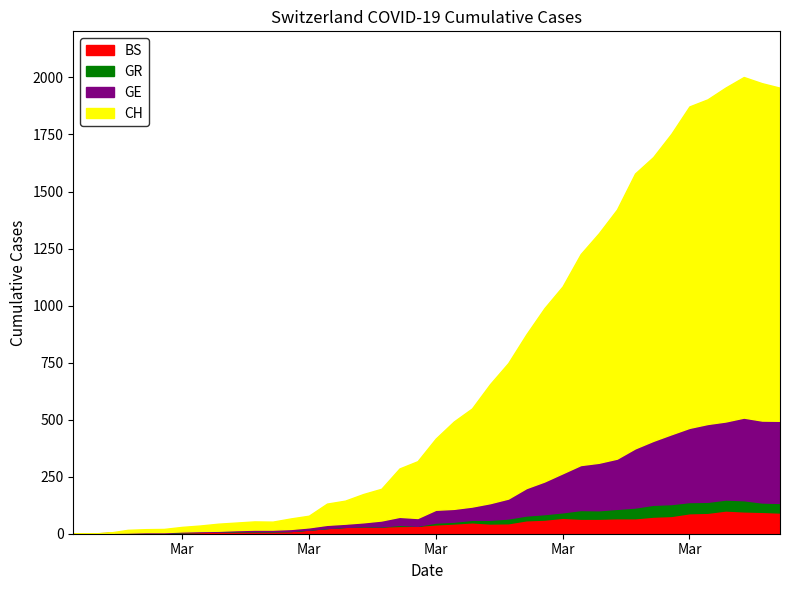

Where is GR nearest to the value 26?

26